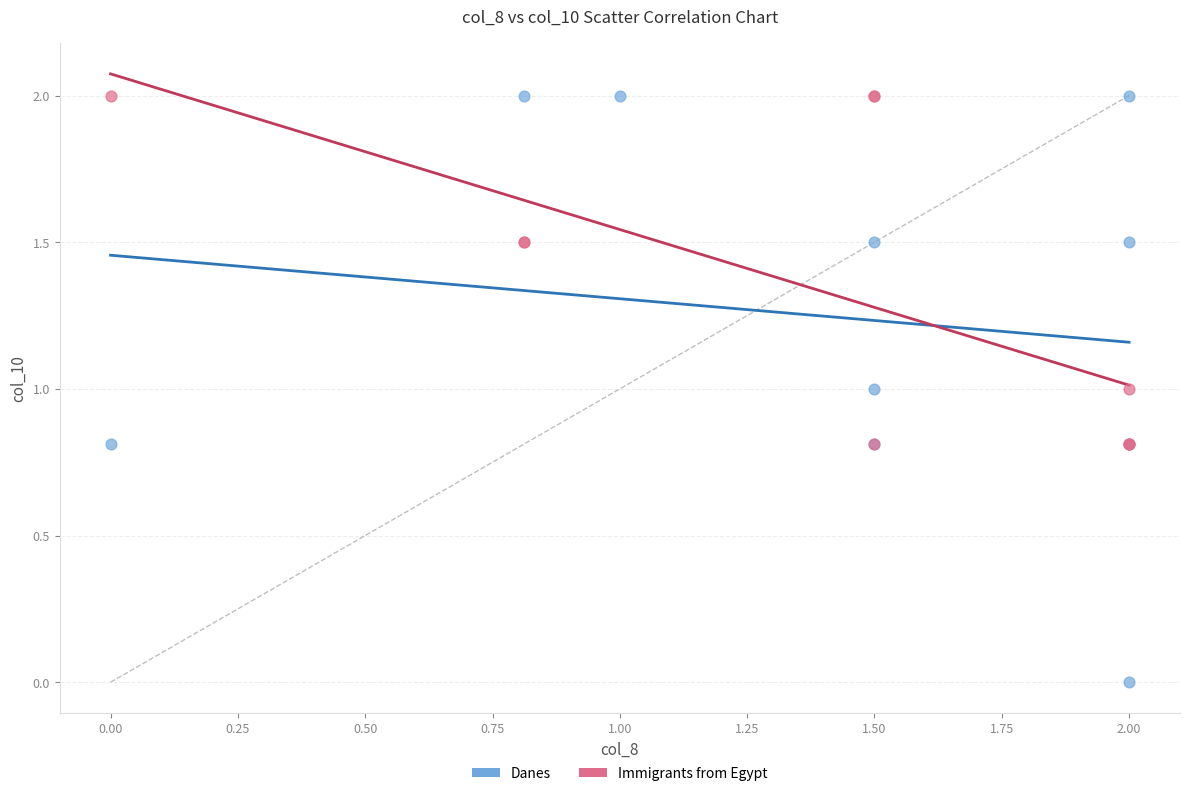

Which series contains the lowest Y value?

Danes